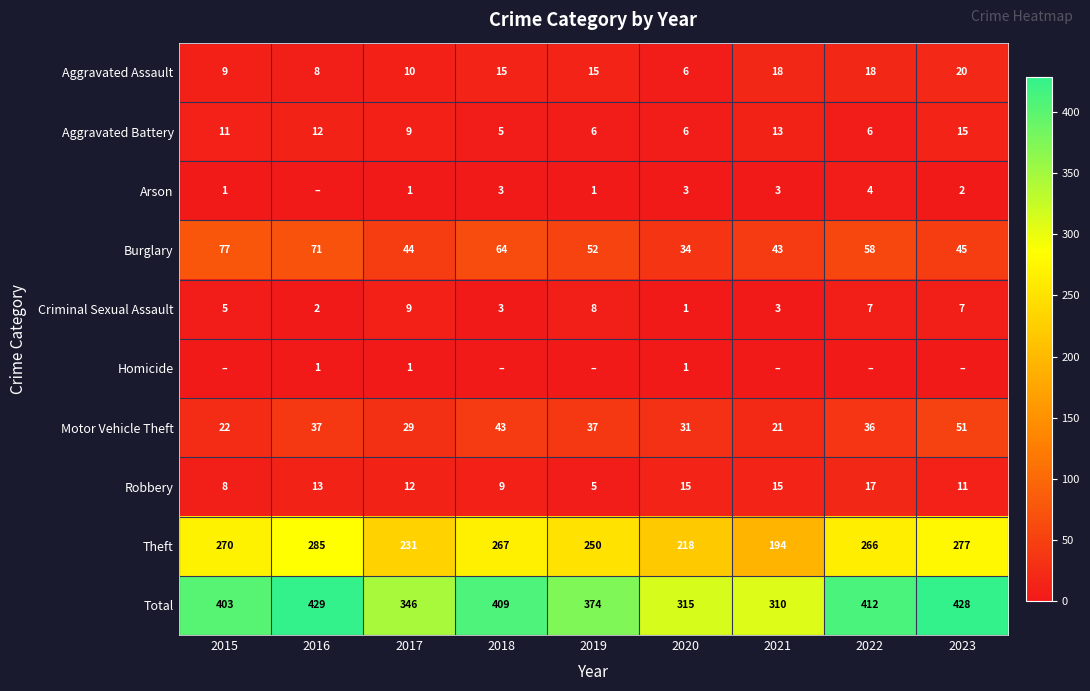

At which label is Criminal Sexual Assault closest to 5?

2015